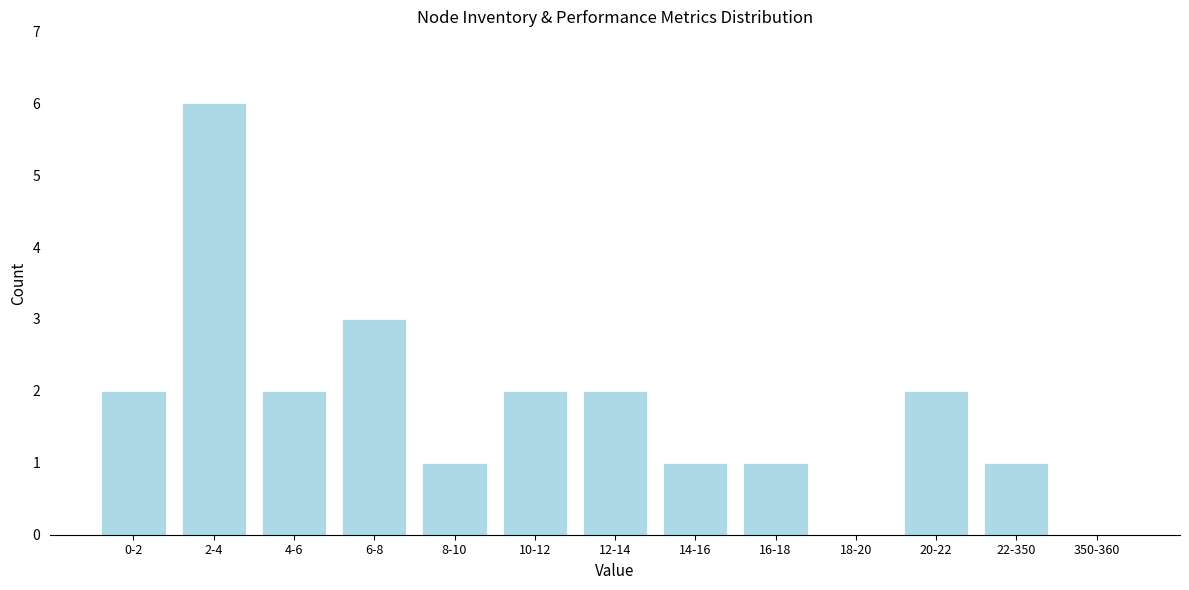

Reading left to right, list all the values displayed in this chart.

0-2=2	2-4=6	4-6=2	6-8=3	8-10=1	10-12=2	12-14=2	14-16=1	16-18=1	18-20=0	20-22=2	22-350=1	350-360=0